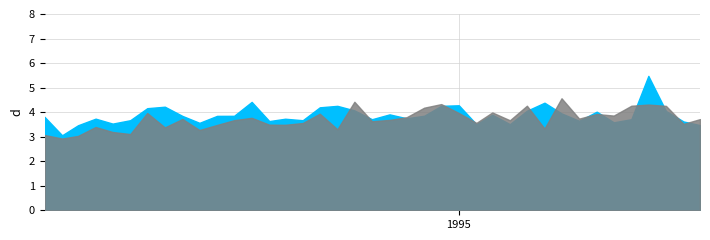

True or false: ING_CORR and GTOS_CORR cross at least once.

True